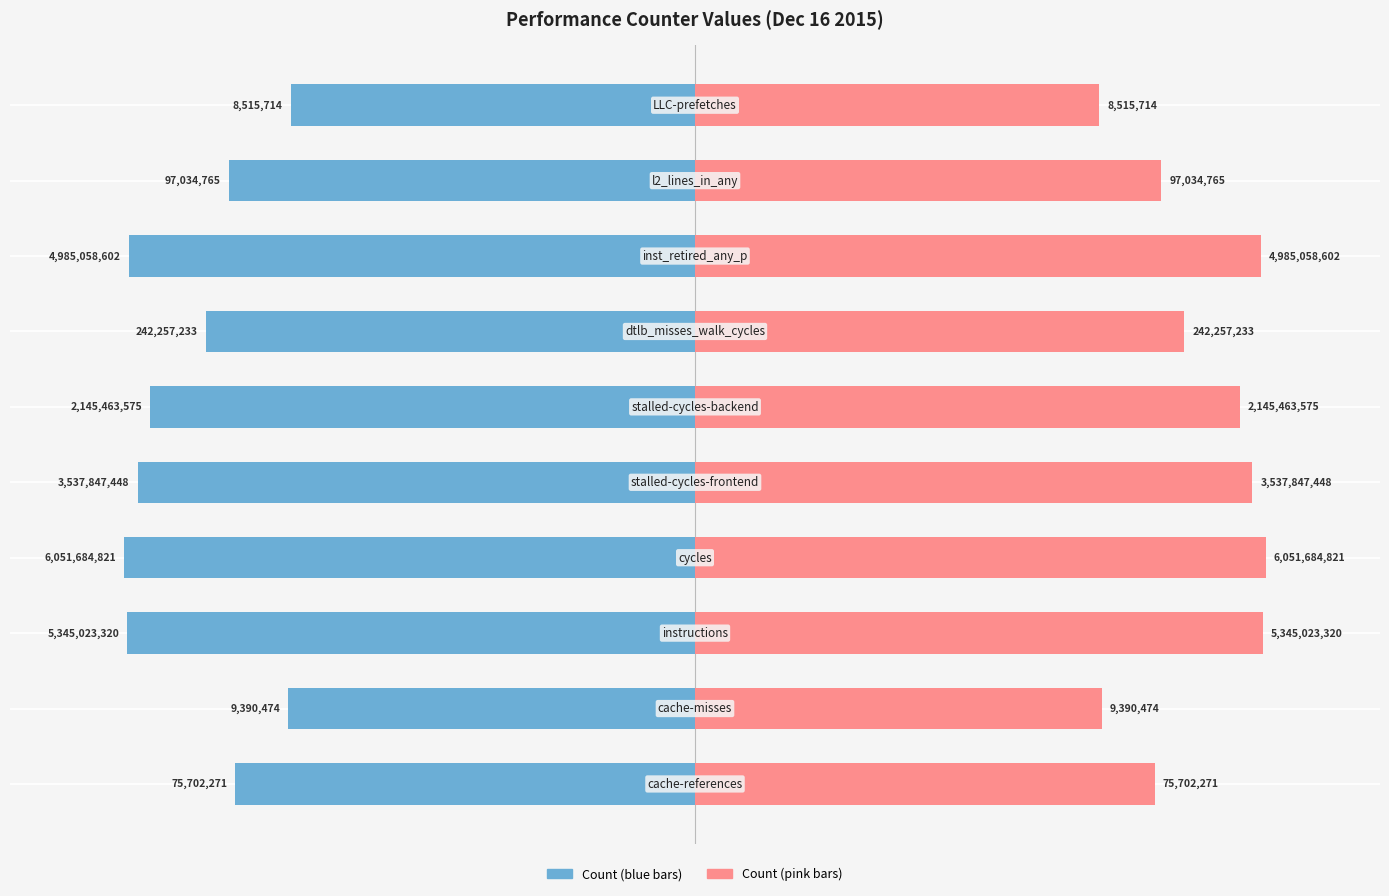

Between 0 and 1, which is larger?

1